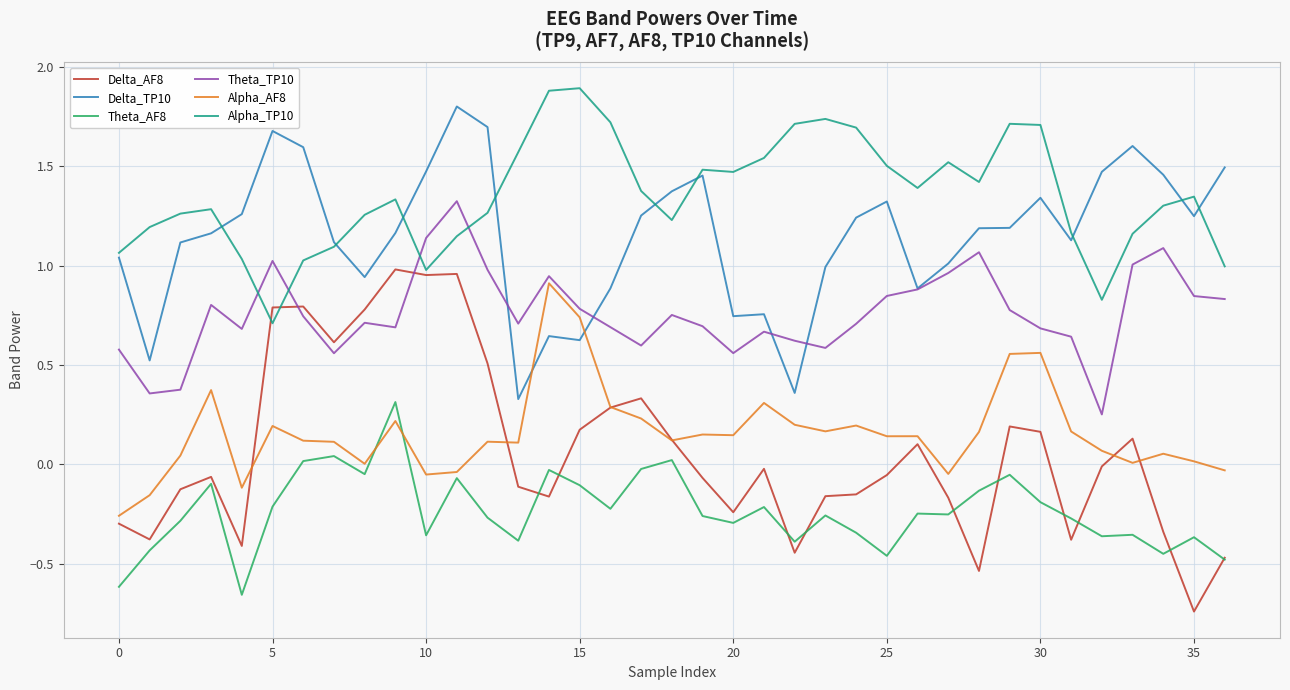

Which series has the largest total across all categories?

Alpha_TP10